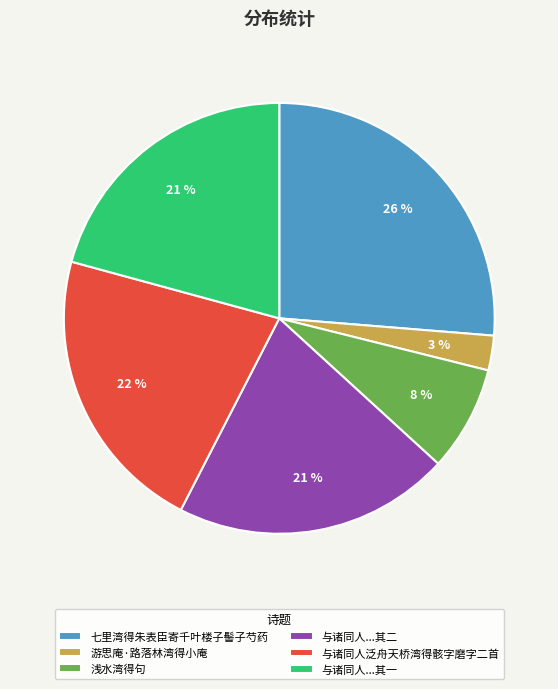

Which slice is the largest?

七里湾得朱表臣寄千叶楼子髻子芍药